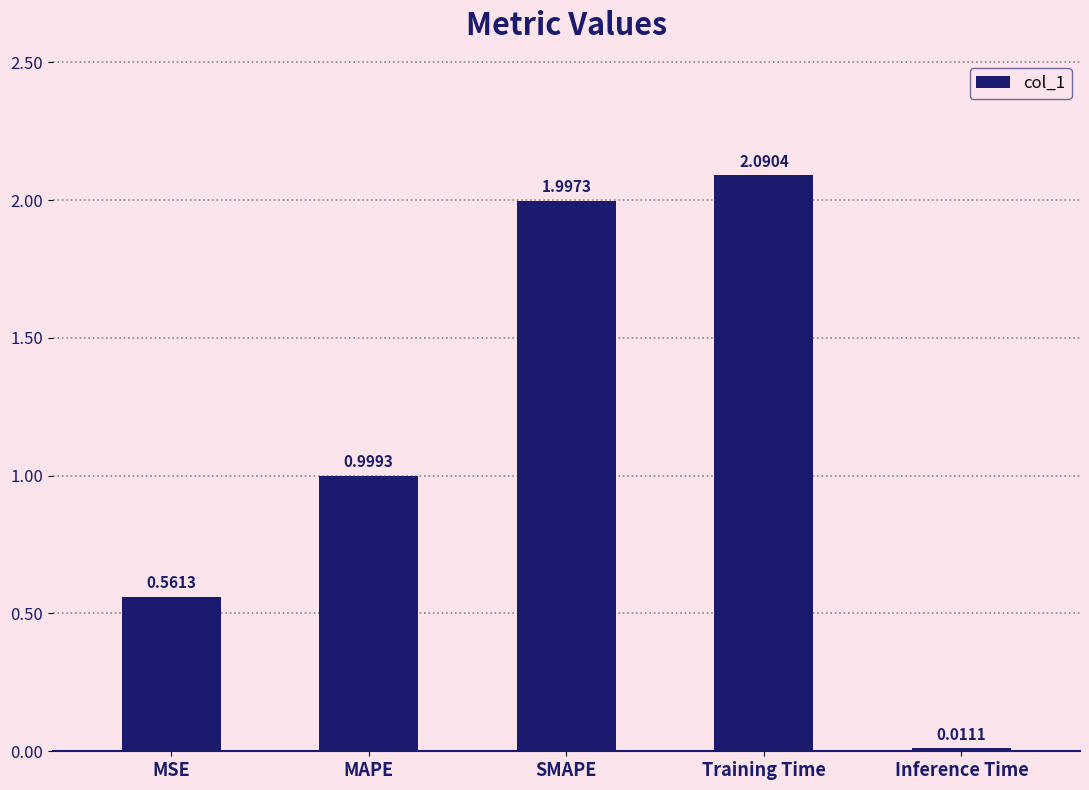

Which category has the lowest value across all series?

Inference Time